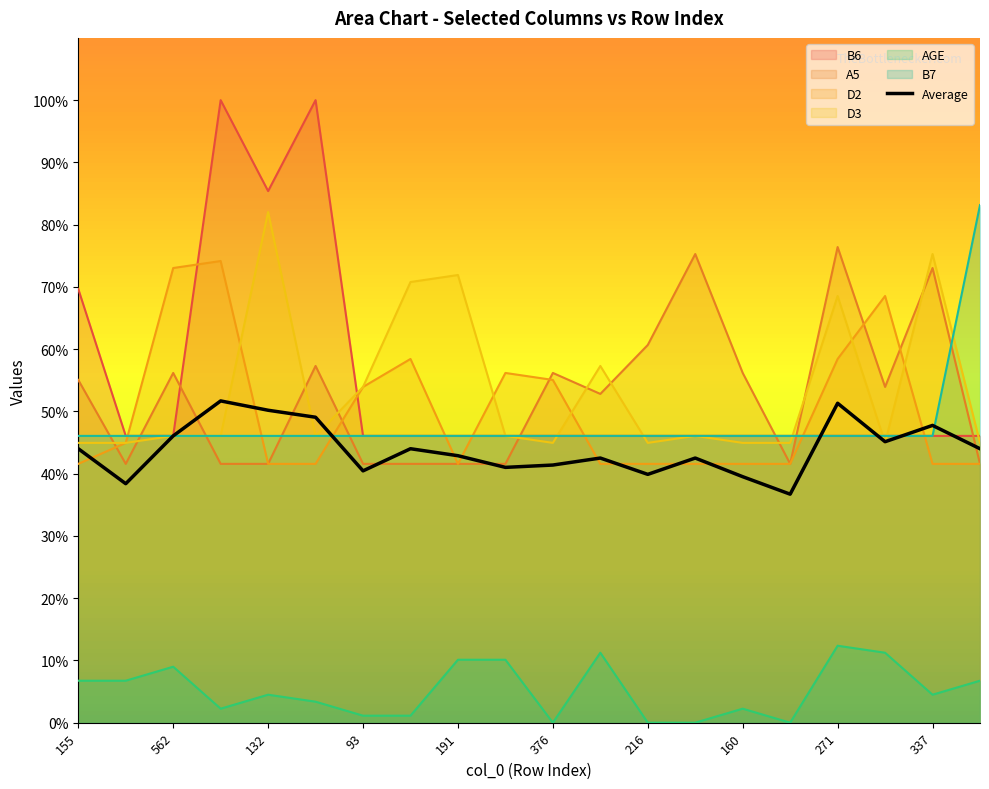

The value of AGE at 562 is 9.0. True or false?

True